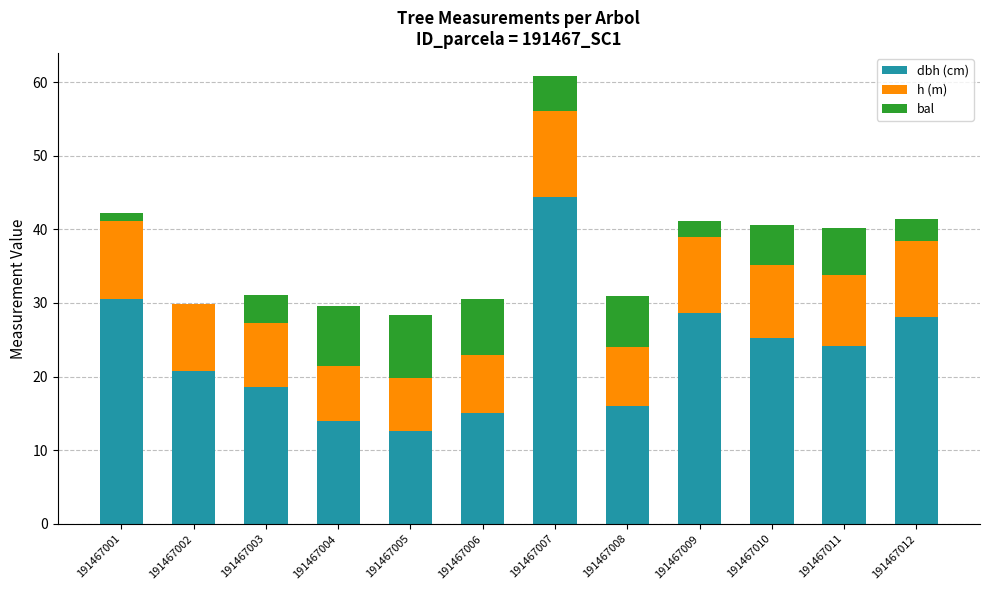

What is the total value across all series at 191467008?

31.0